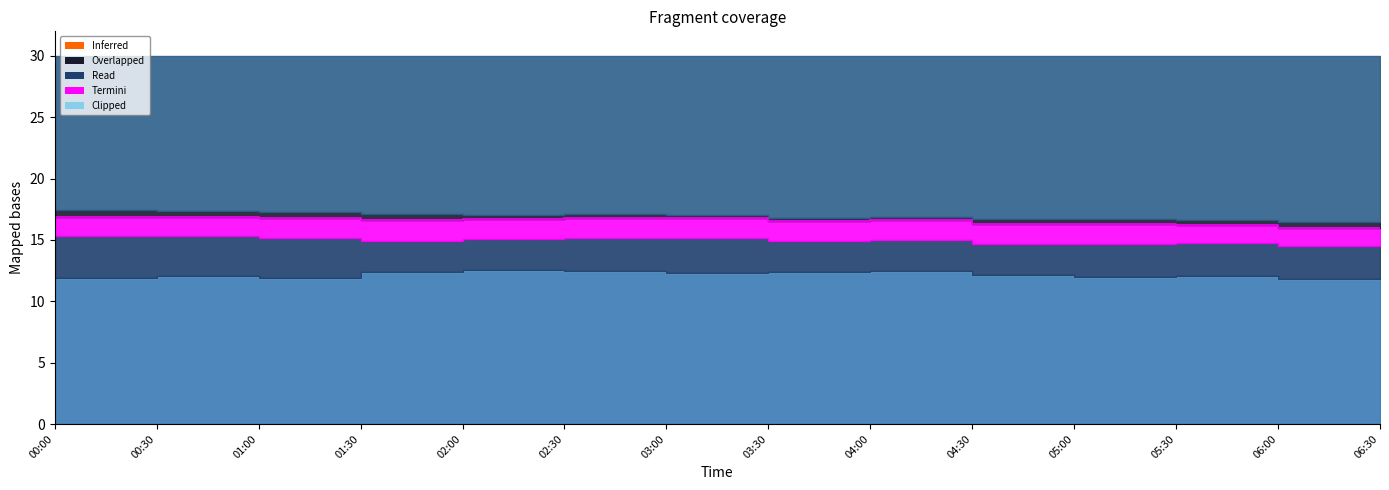

At which label does the data first exceed 16?

00:00